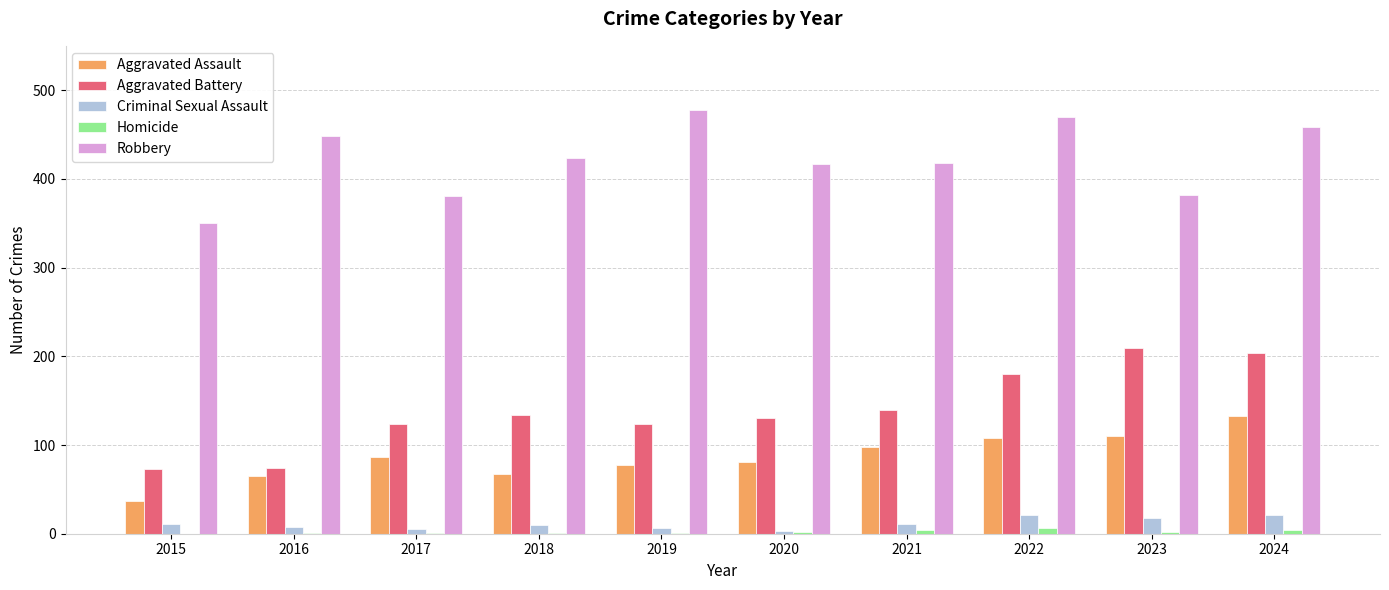

At which label is Aggravated Battery closest to 141?

2021